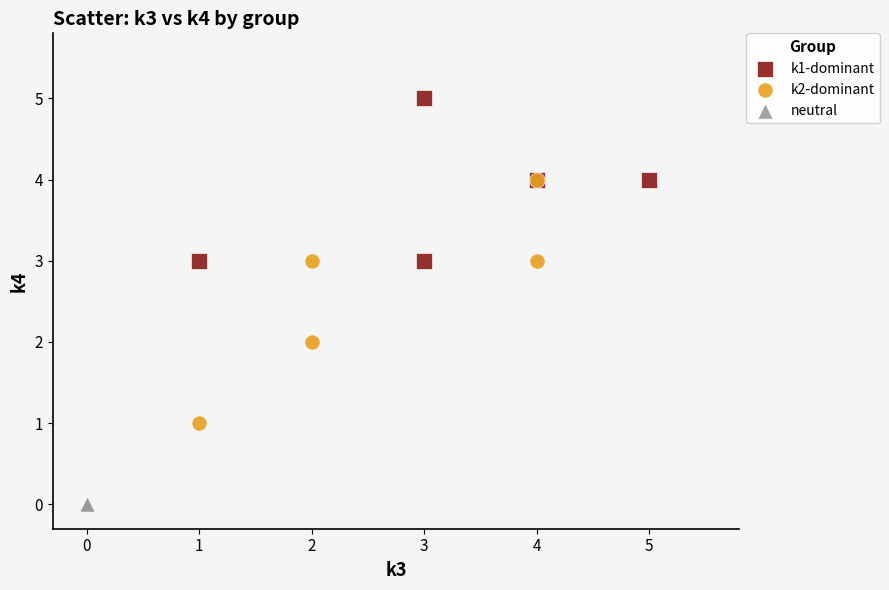

What are all the series names shown in the legend?

k1-dominant, k2-dominant, neutral